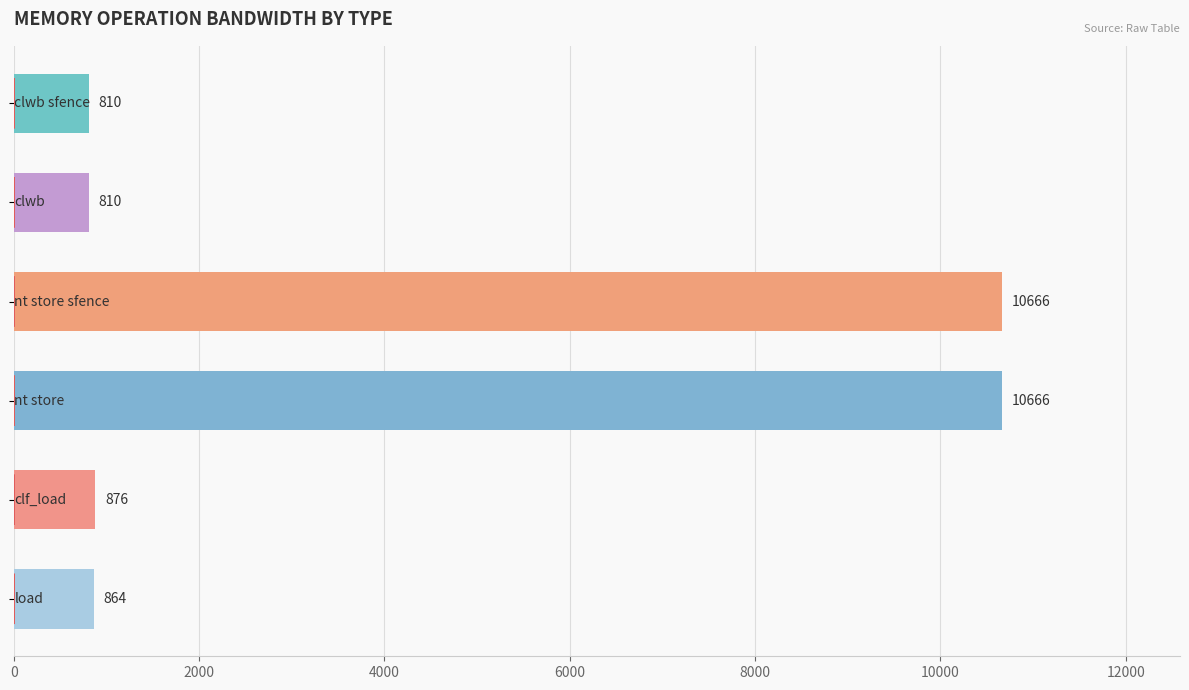

What is the greatest value displayed?

10666